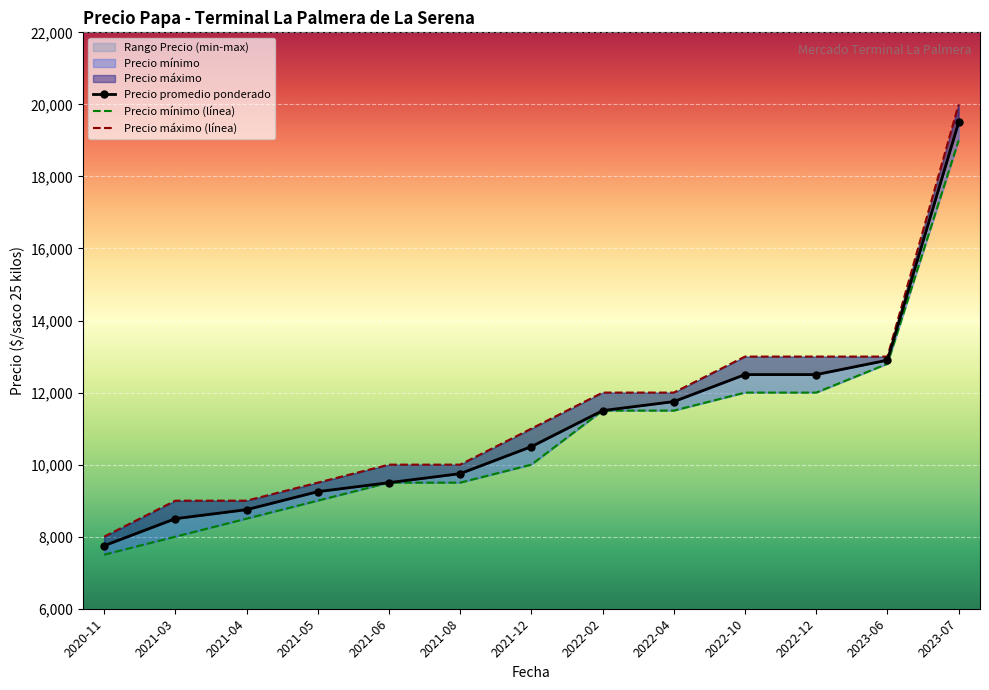

Reading left to right, what are all the values shown in this chart?

Precio promedio ponderado: 7750	8500	8750	9250	9500	9750	10500	11500	11750	12500	12500	12900	19500
Precio minimo: 7500	8000	8500	9000	9500	9500	10000	11500	11500	12000	12000	12800	19000
Precio maximo: 8000	9000	9000	9500	10000	10000	11000	12000	12000	13000	13000	13000	20000